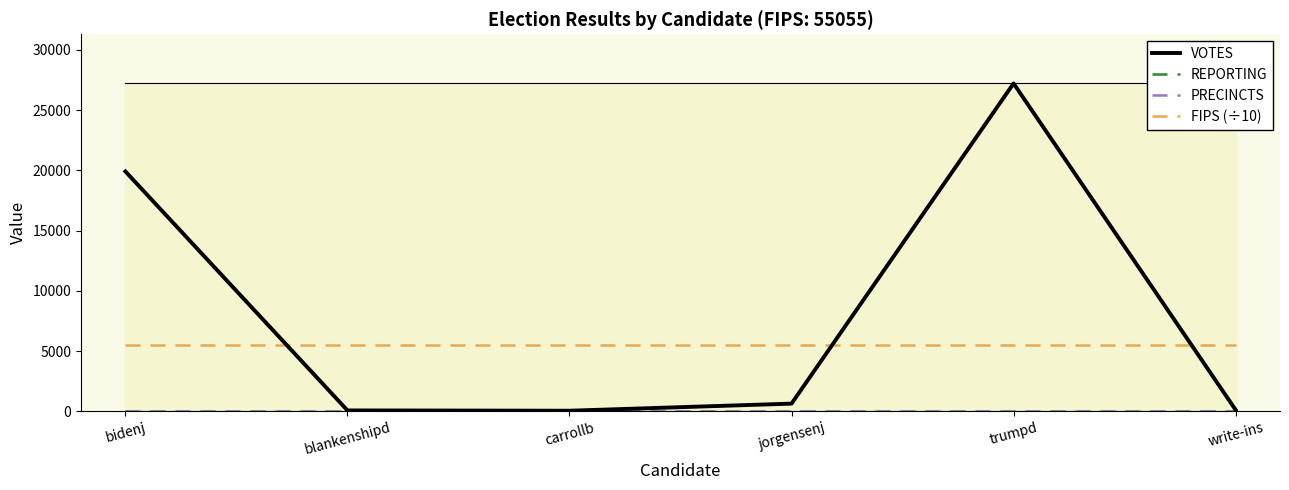

What is the highest value of the VOTES series?

27208.0